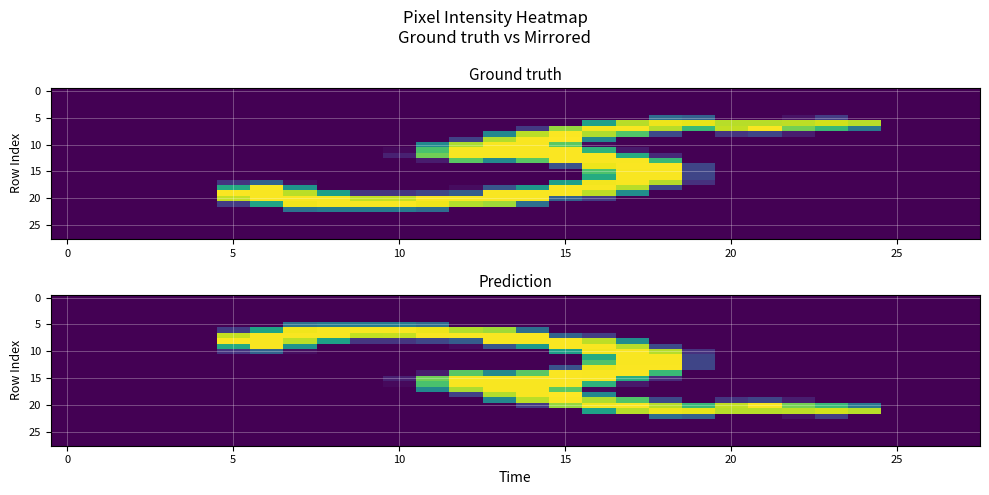

What is the spread (max minus min) of values at 24?

228